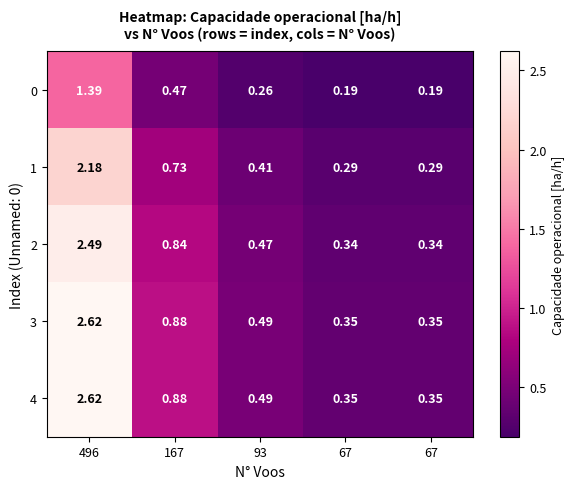

How many categories are shown in the chart?

5